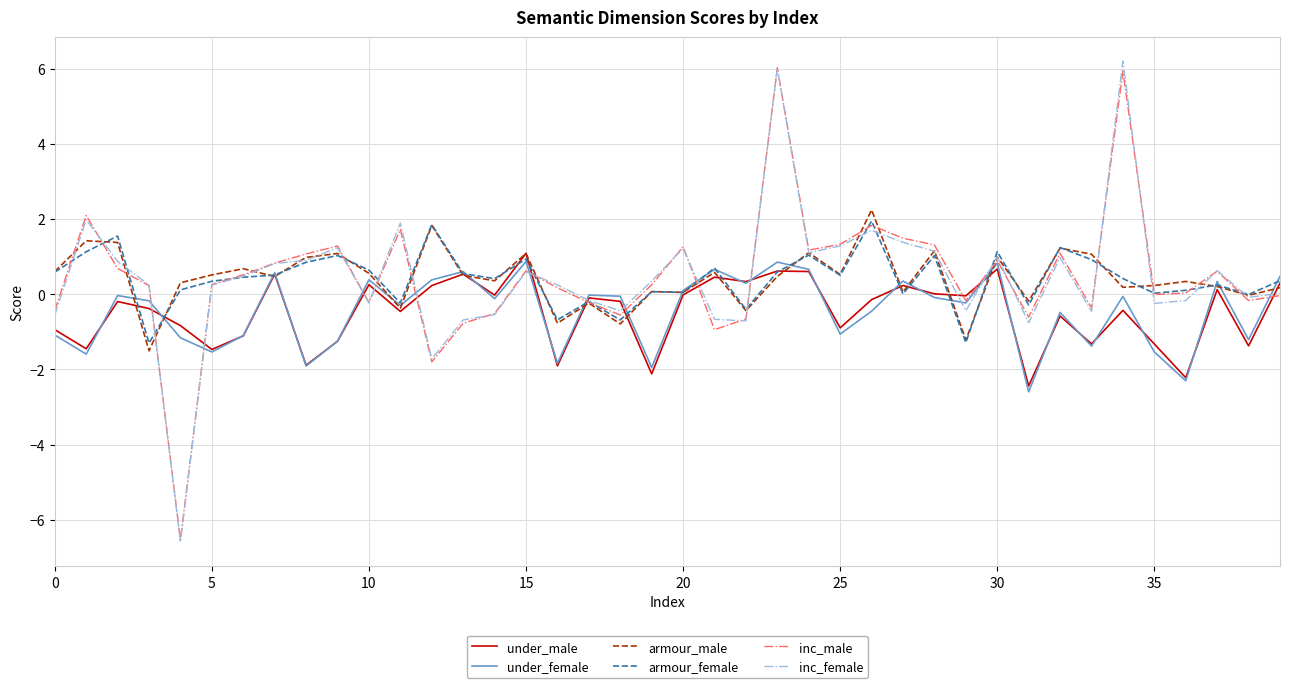

What is the average value of the inc_female series?

0.5